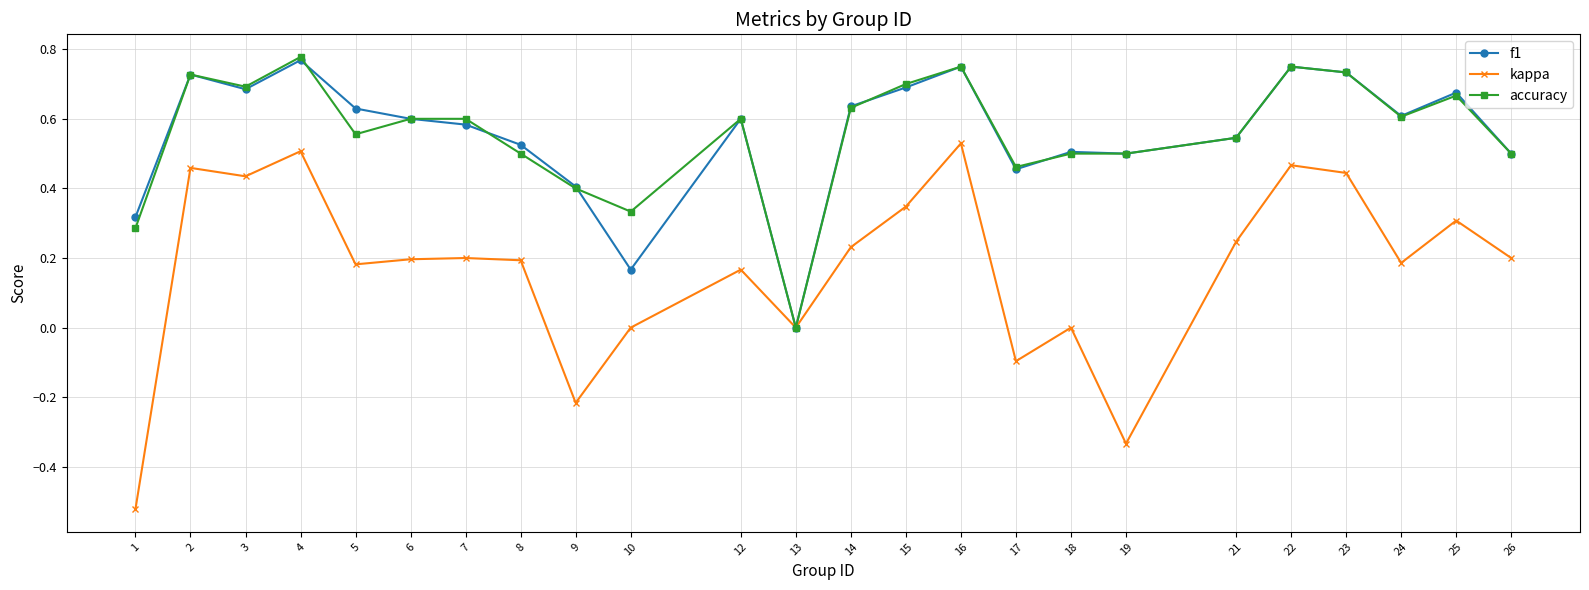

How many accuracy values are between 0 and 1?

24